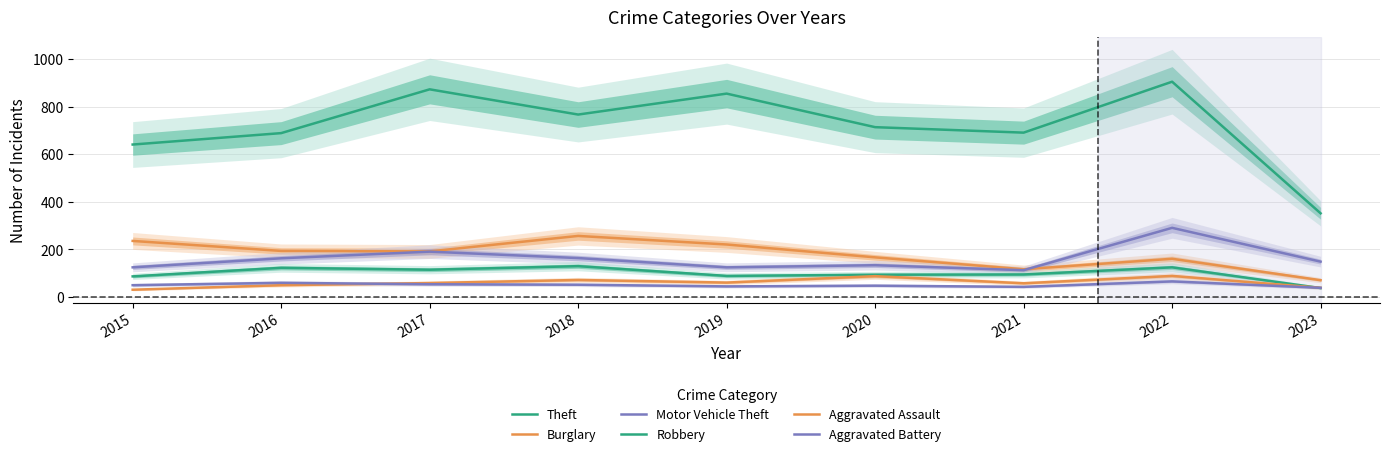

True or false: Burglary and Theft cross at least once.

False